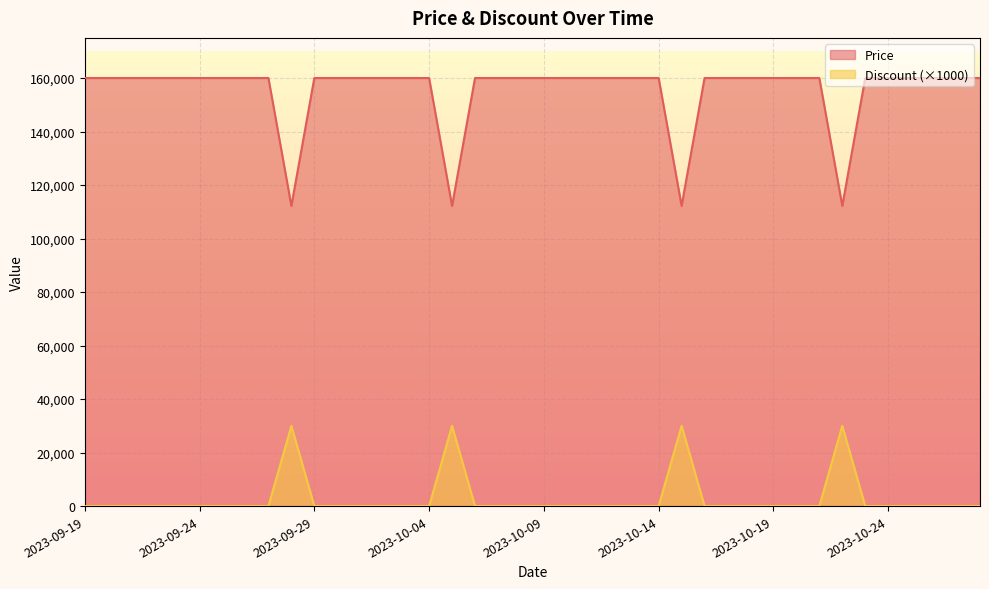

What is the difference between the maximum and minimum values in the Price series?

47800